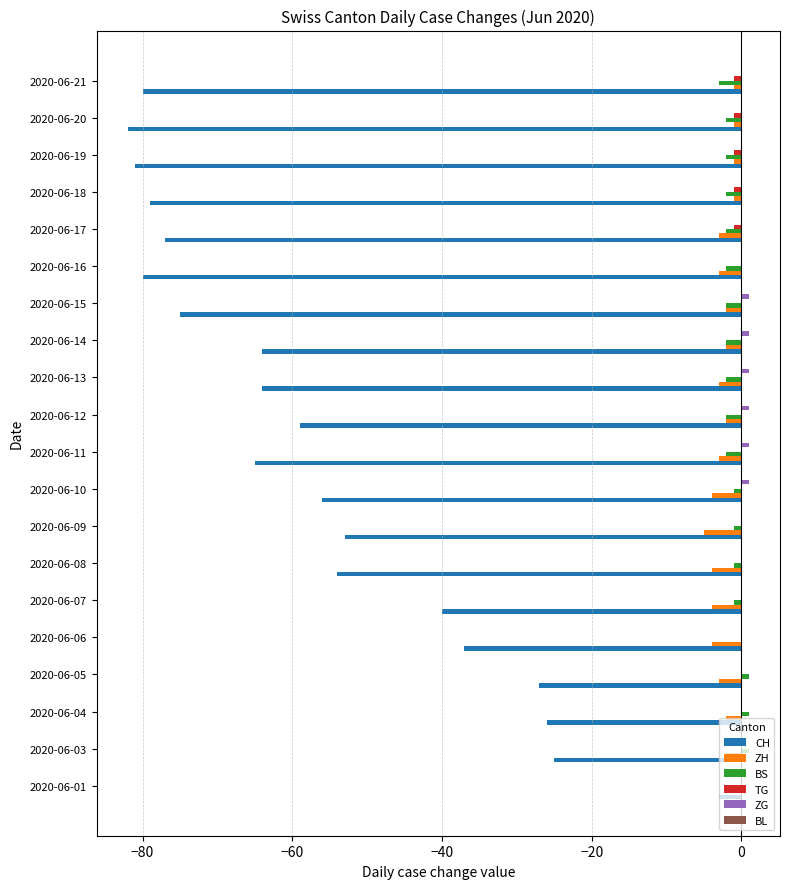

Which series changed the most between 2020-06-01 and 2020-06-07?

CH